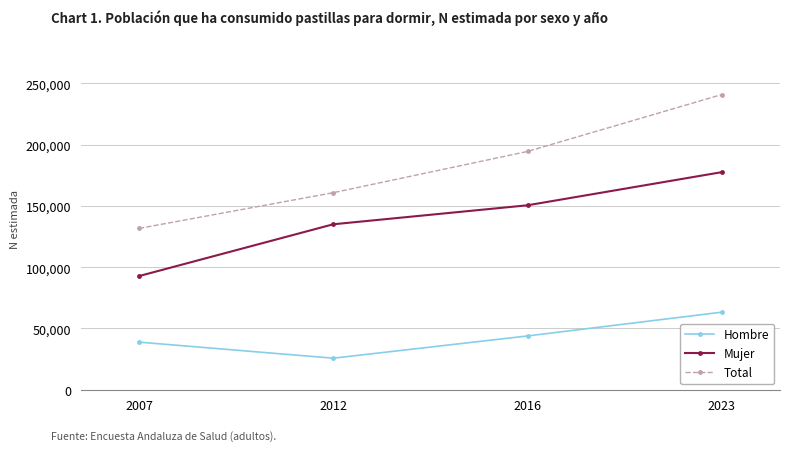

Reading left to right, list all the values displayed in this chart.

Hombre: 38862	25770	43901	63293
Mujer: 92751	134996	150490	177500
Total: 131613	160766	194391	240793